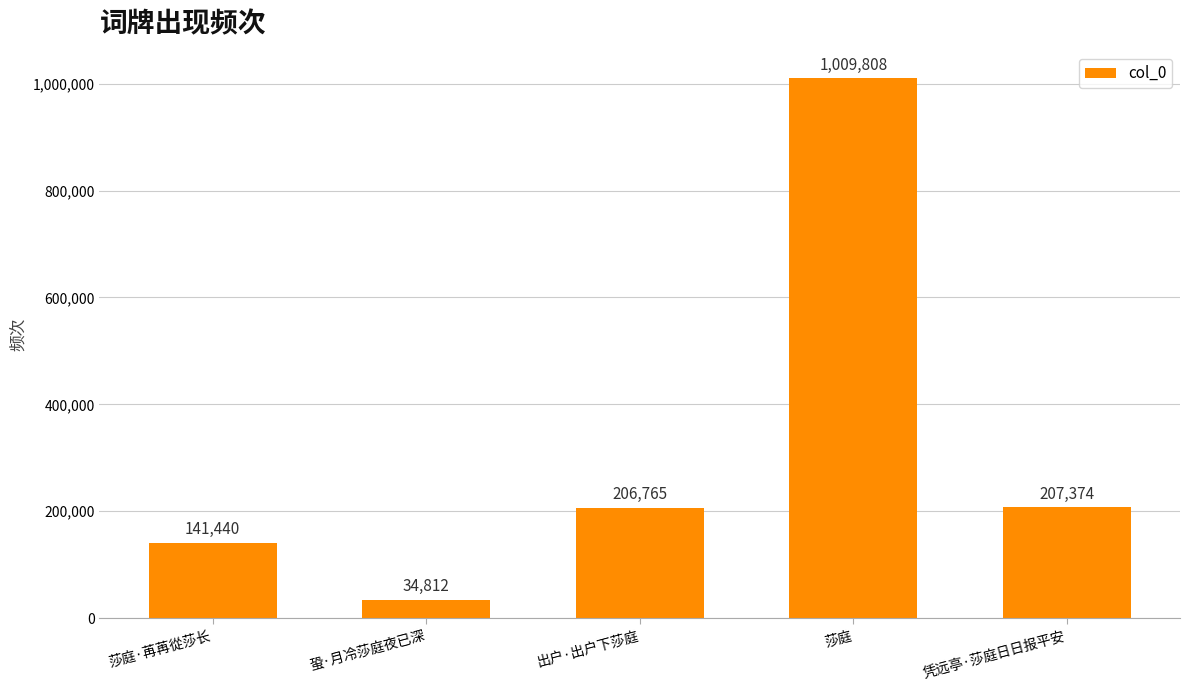

Reading left to right, transcribe all the data shown in this chart.

141440	34812	206765	1009808	207374